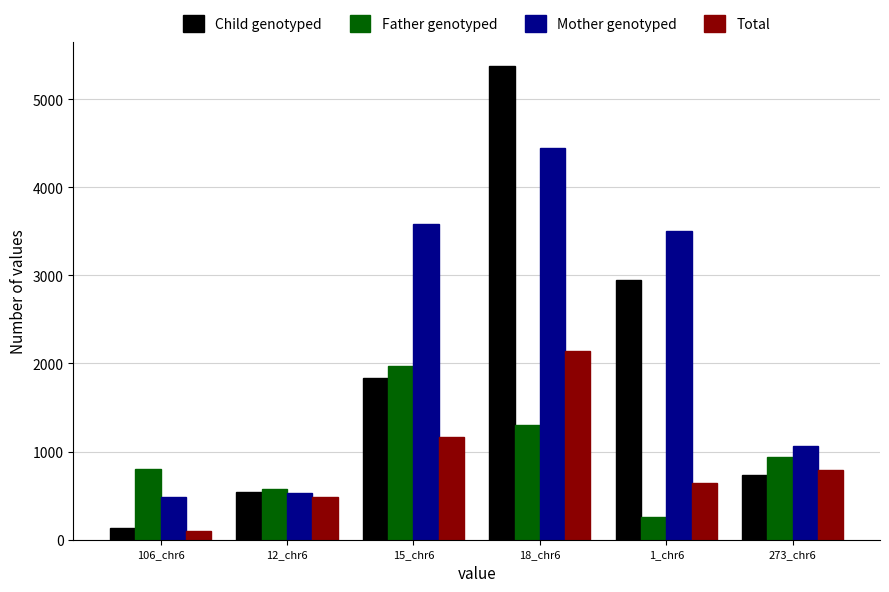

At which category is the sum across all series the highest?

18_chr6